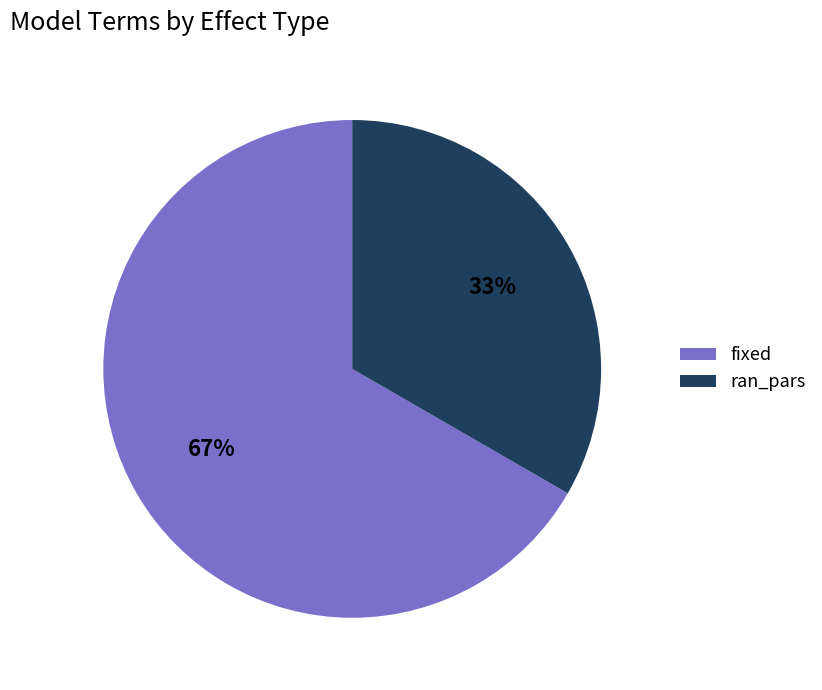

Rank the categories by value from highest to lowest.

fixed, ran_pars